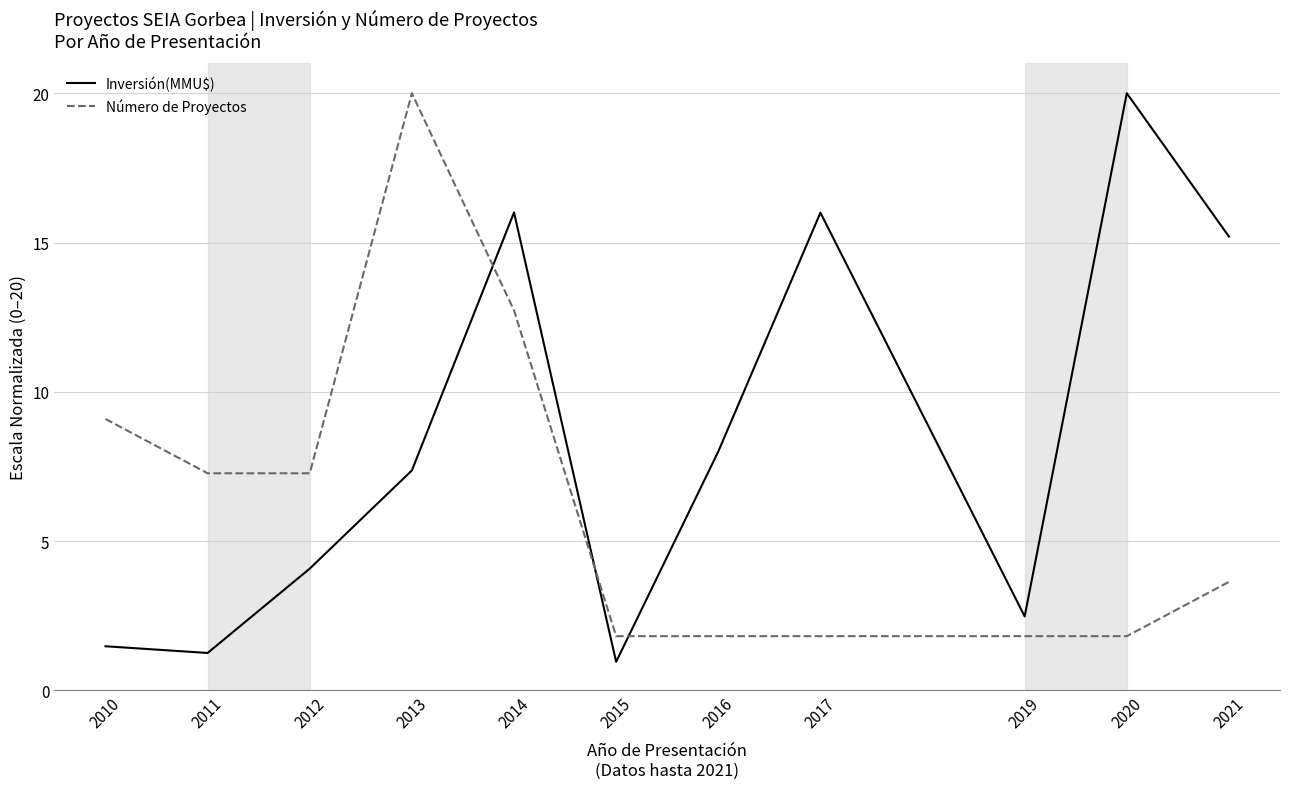

What is the greatest value displayed?

20.0